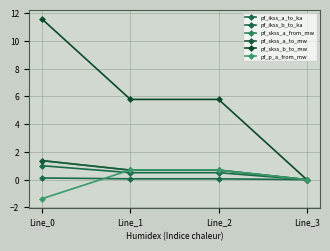

What is the difference between the second highest and second lowest values in the pf_p_a_from_mw series?

0.7